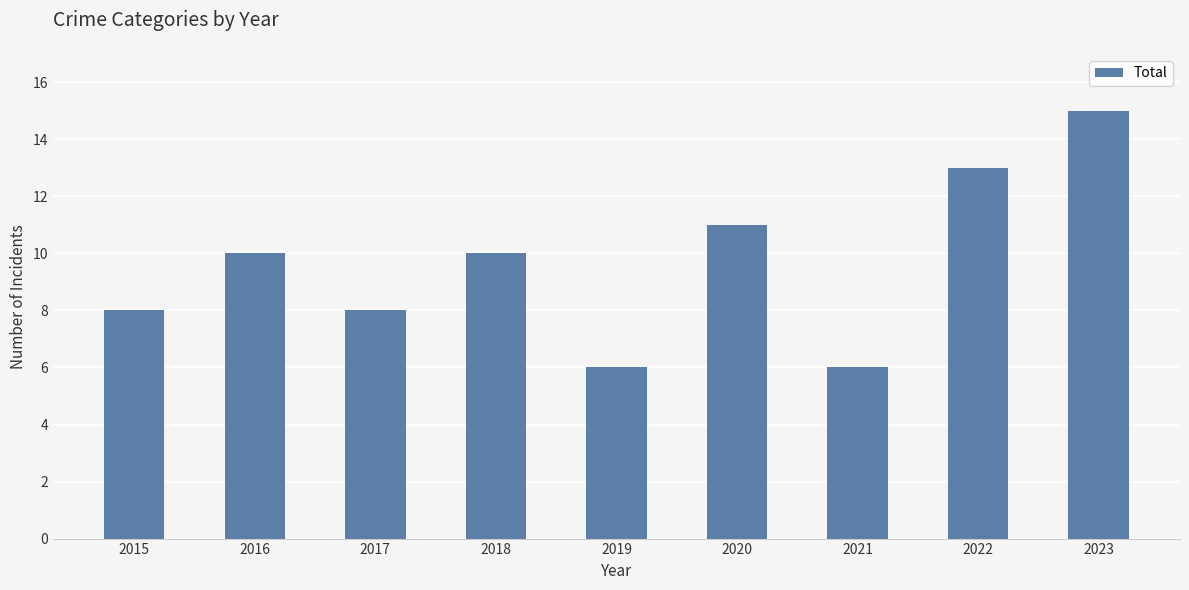

What is the maximum value shown in the chart?

15